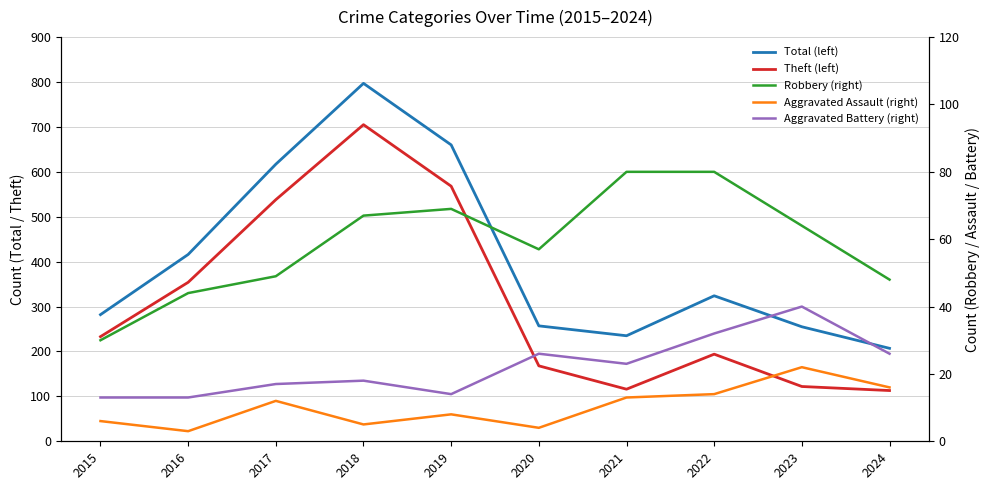

Does the chart display data point markers on the line(s)?

No